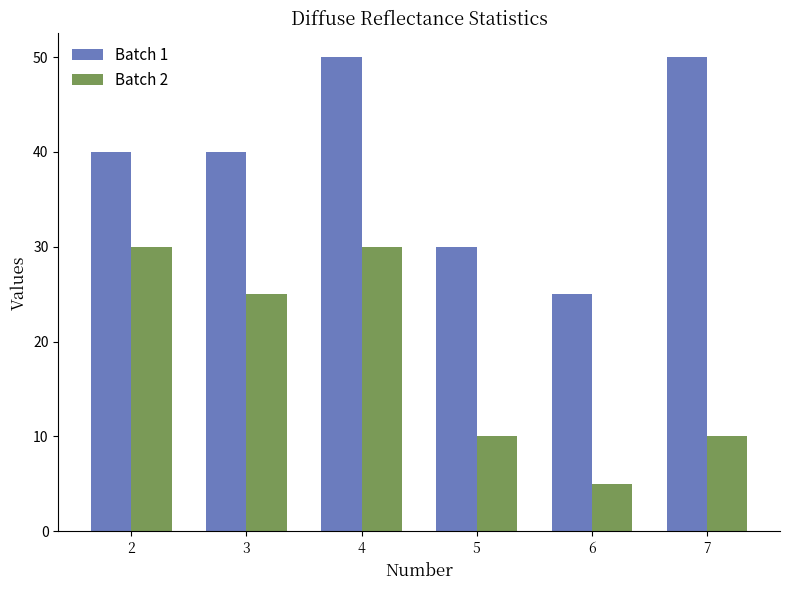

Rank the series at 7 from highest to lowest value.

Batch 1, Batch 2